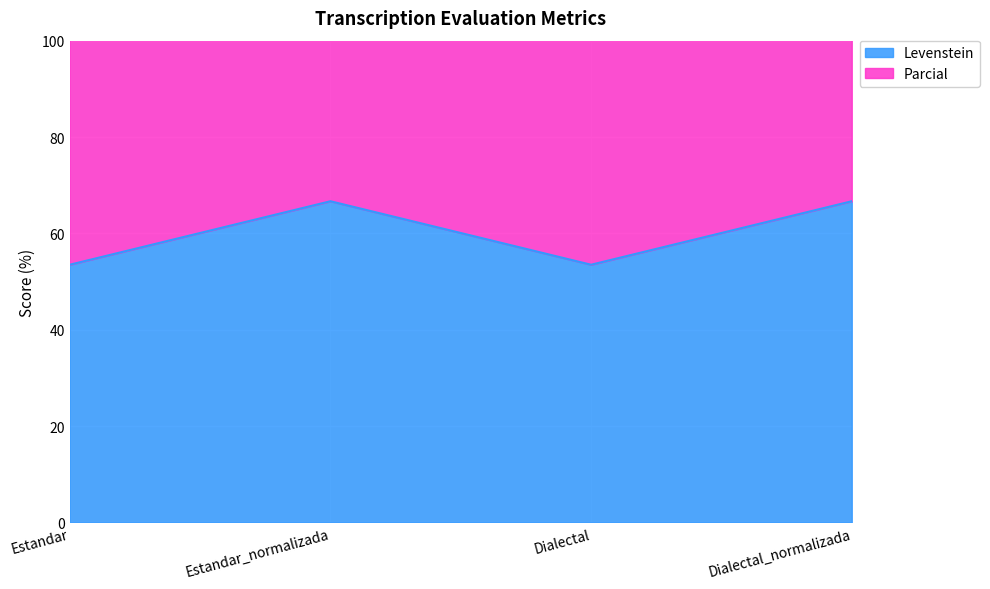

How many data points does each series have?

4